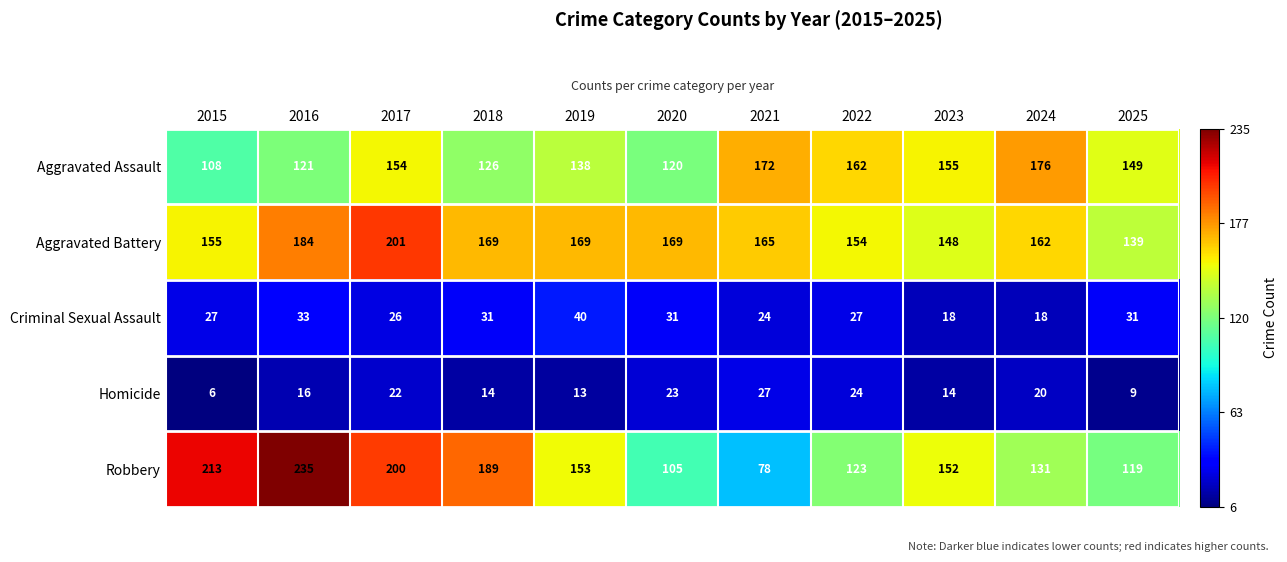

What value does the Homicide series have at 2015, to the nearest 5?

5